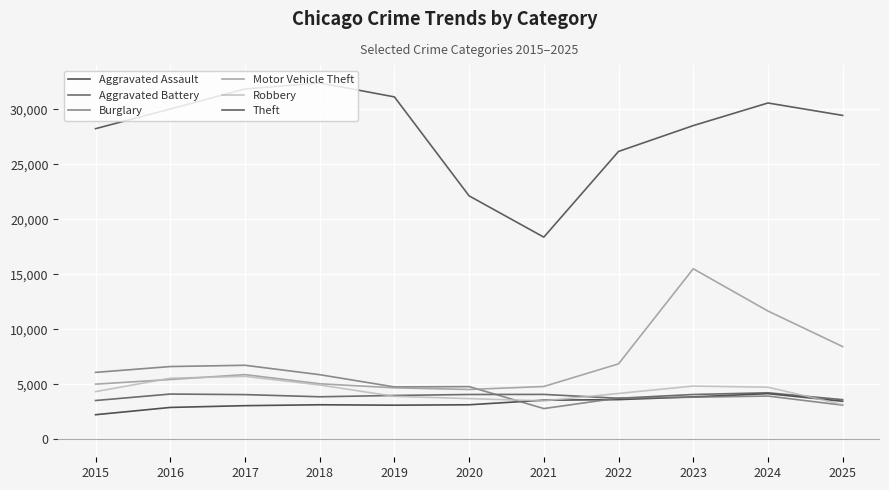

What is the lowest value of the Robbery series?

3169